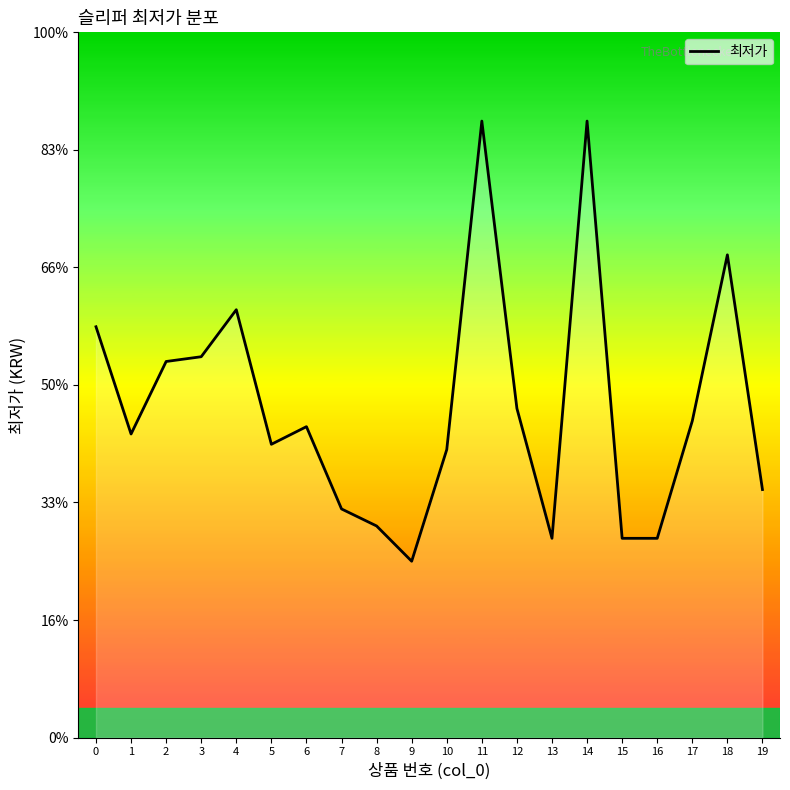

Does the chart have visible grid lines?

No